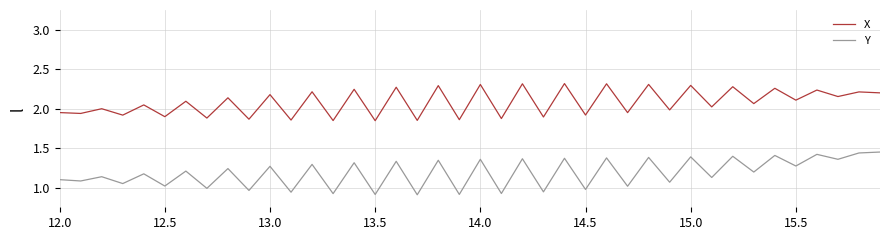

Which series has the widest spread of values?

Y